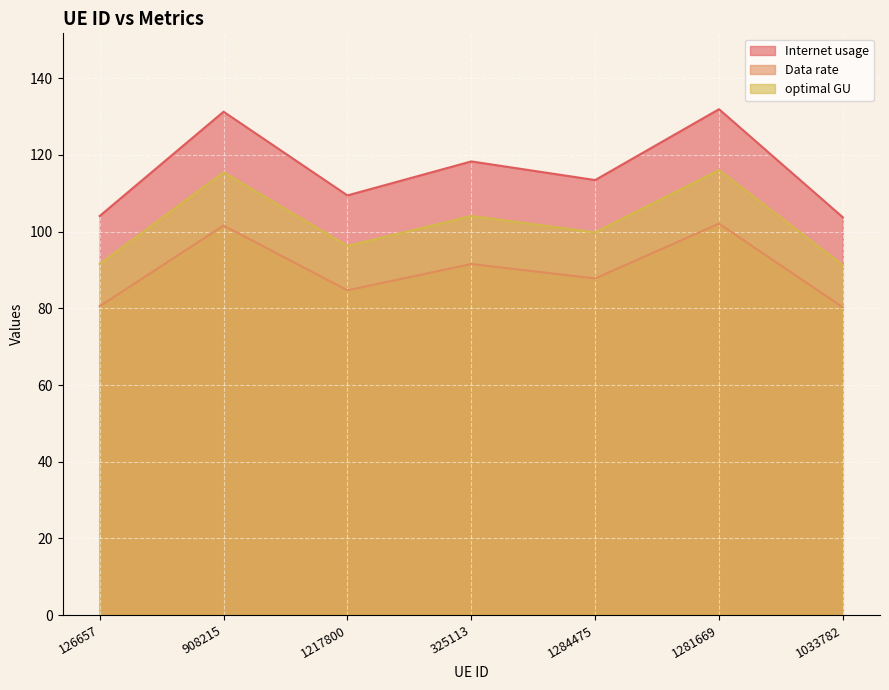

What position from the right is 908215?

6